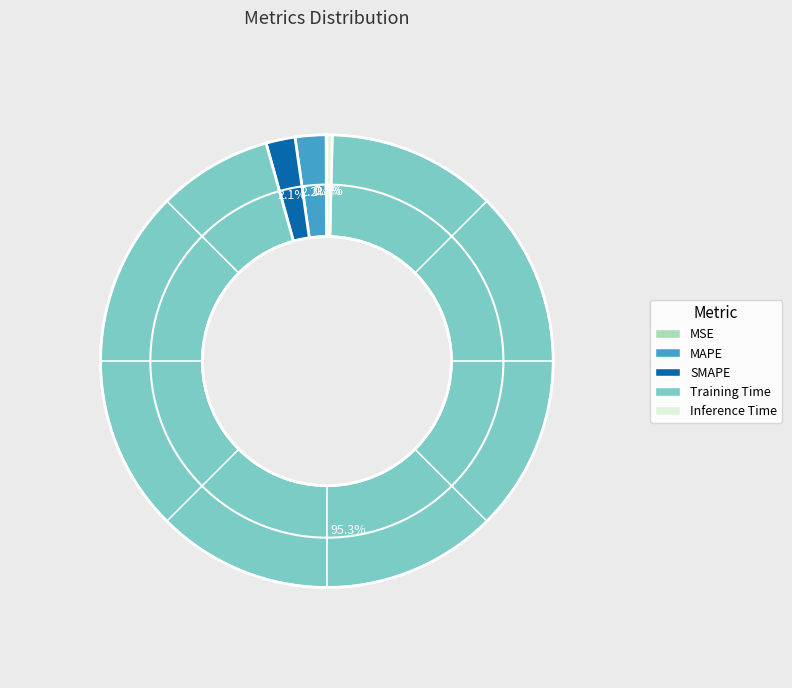

Which category has the biggest portion of the pie?

Training Time